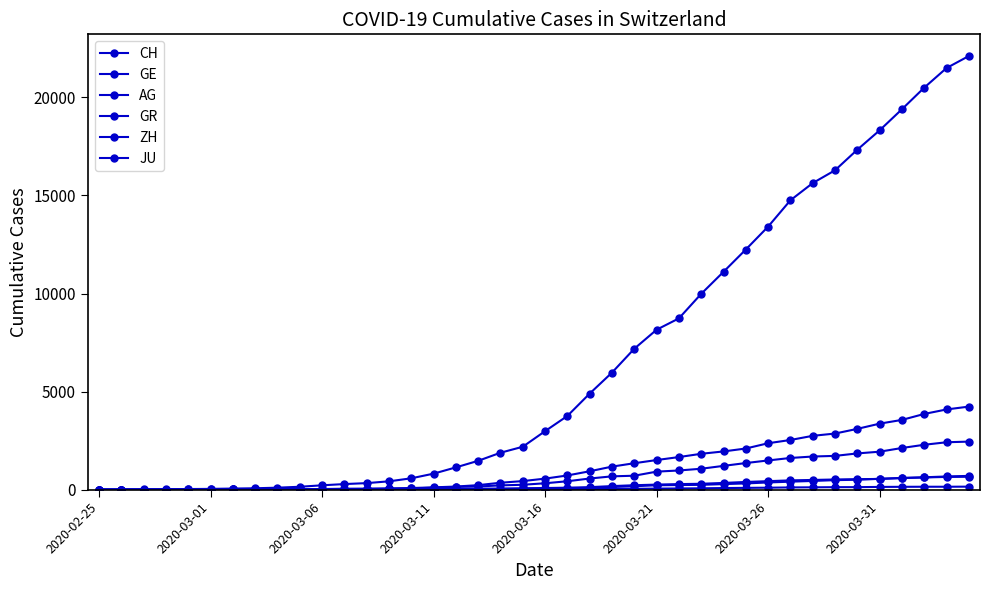

How many data points does each series have?

40